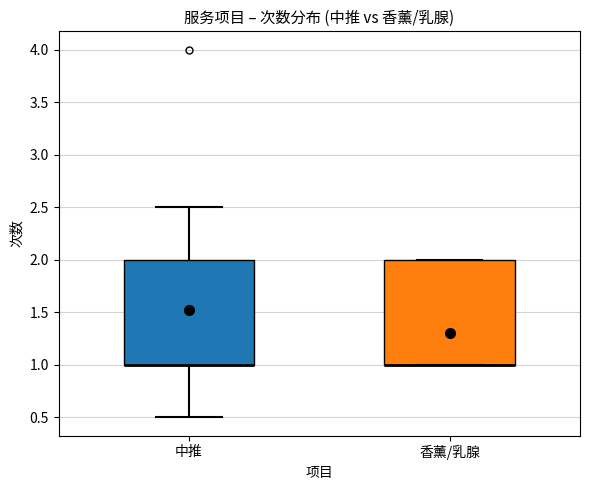

Reading left to right, transcribe this box plot: for each box, give where its median line is, the range the box spans, and where its two whiskers end, as read against the y-axis. The values are not printed on the chart, so give them approximately, as read against the axis.

中推: median 1.0 (drawn on the box's lower edge), box 1.0 to 2.0, whiskers 0.5 to 2.5
香薰/乳腺: median 1.0 (drawn on the box's lower edge), box 1.0 to 2.0, whiskers 1.0 to 2.0